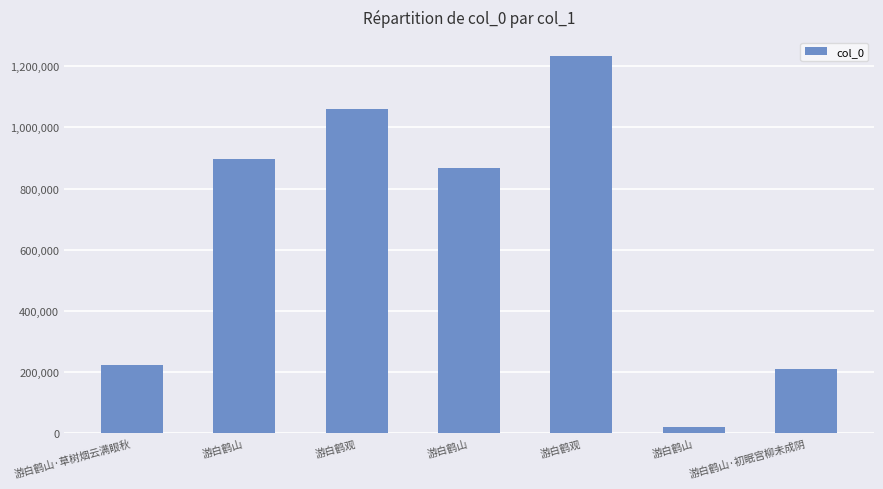

What is the sum of all values?

4511793